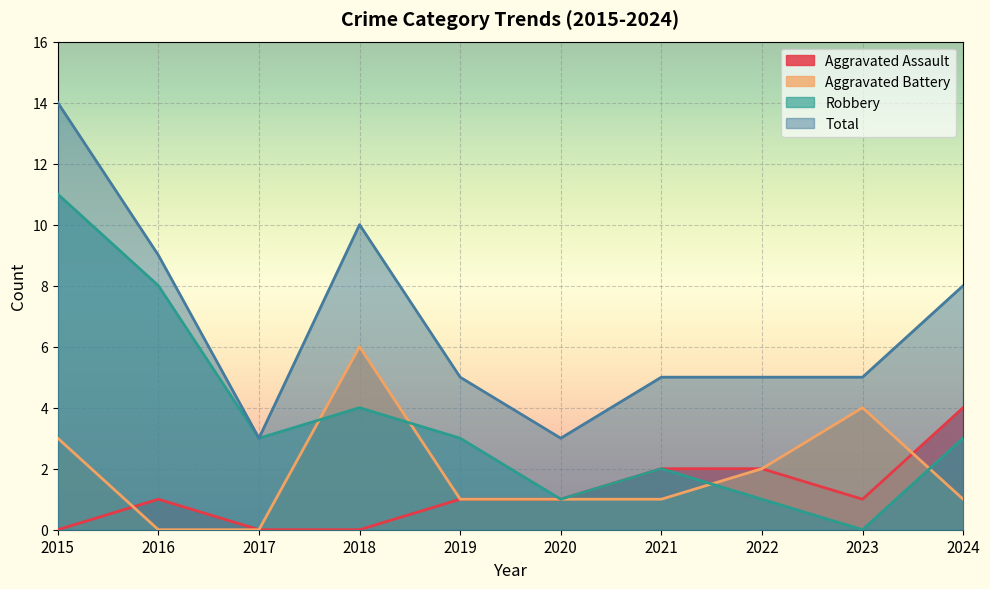

True or false: Robbery and Total intersect in this chart.

False